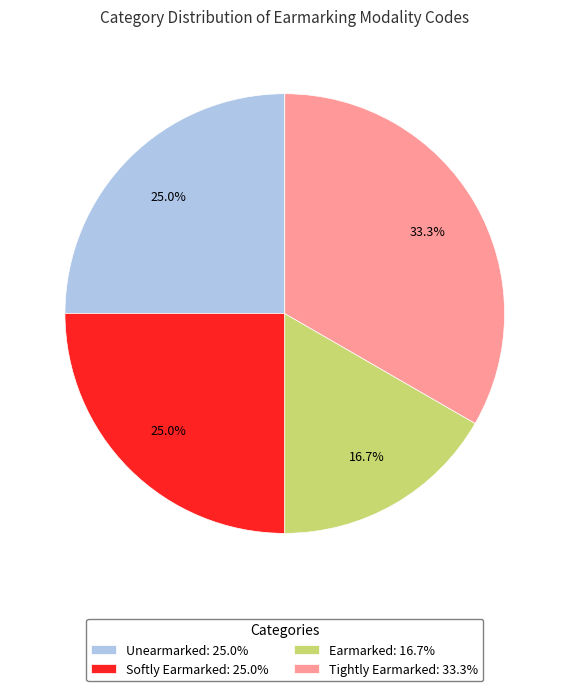

Between Tightly Earmarked: 33.3% and Softly Earmarked: 25.0%, which is larger?

Tightly Earmarked: 33.3%